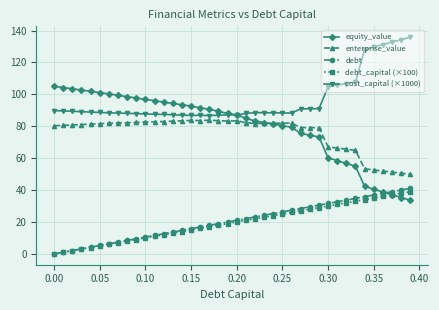

What are all the series names shown in the legend?

equity_value, enterprise_value, debt, debt_capital (×100), cost_capital (×1000)